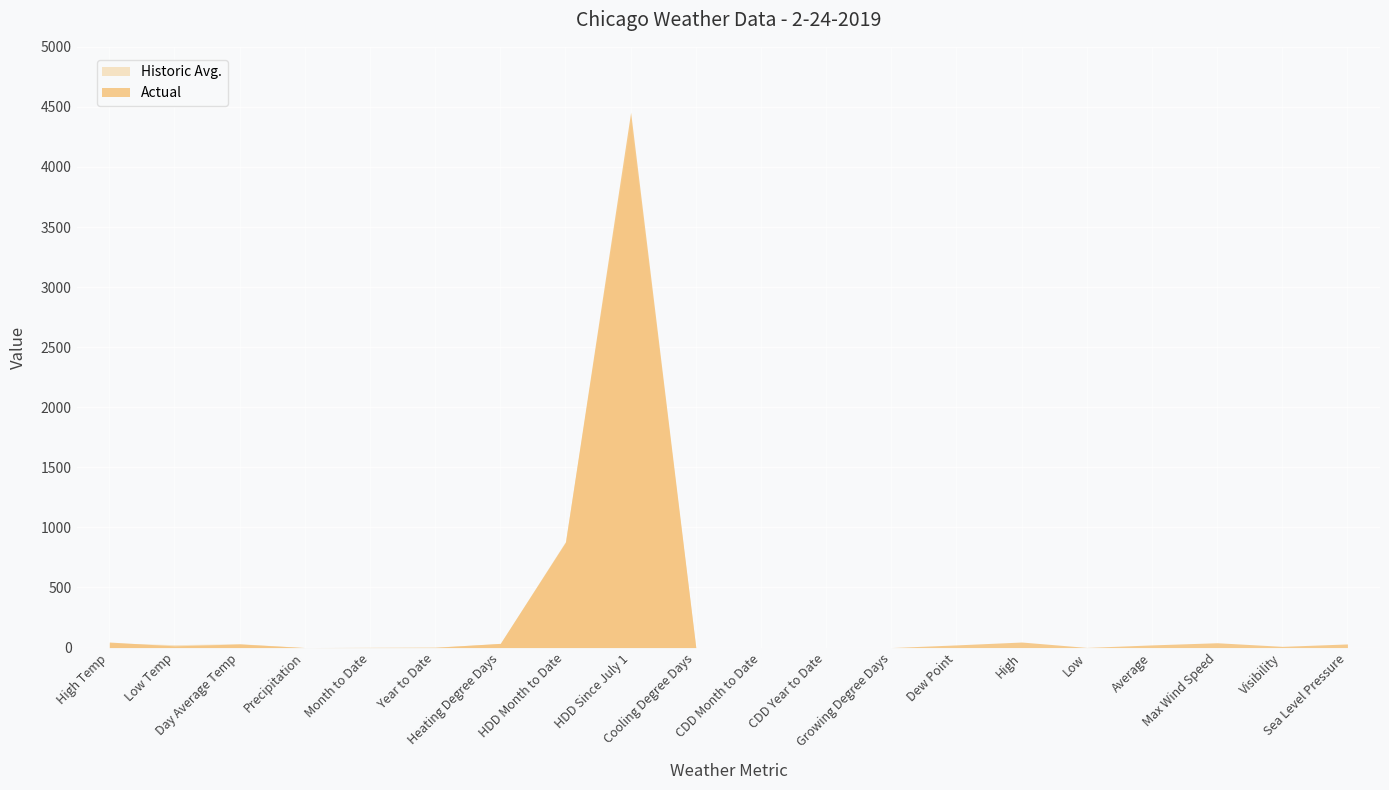

After their last crossing, which series has the higher values: Actual or Historic Avg.?

Actual